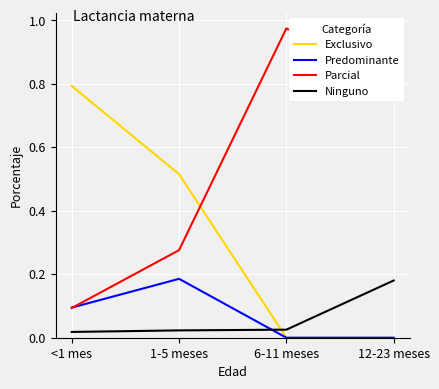

List the labels in order of Parcial value, smallest first.

<1 mes, 1-5 meses, 12-23 meses, 6-11 meses